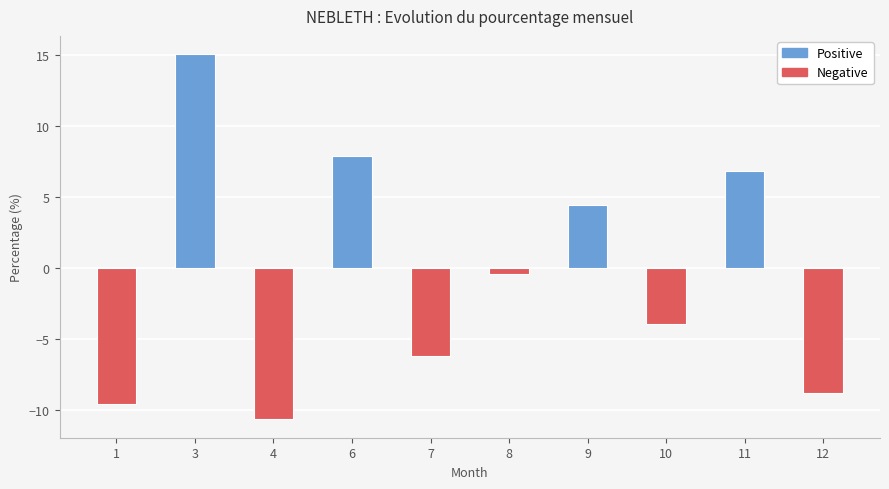

Does the chart contain stacked bars?

No